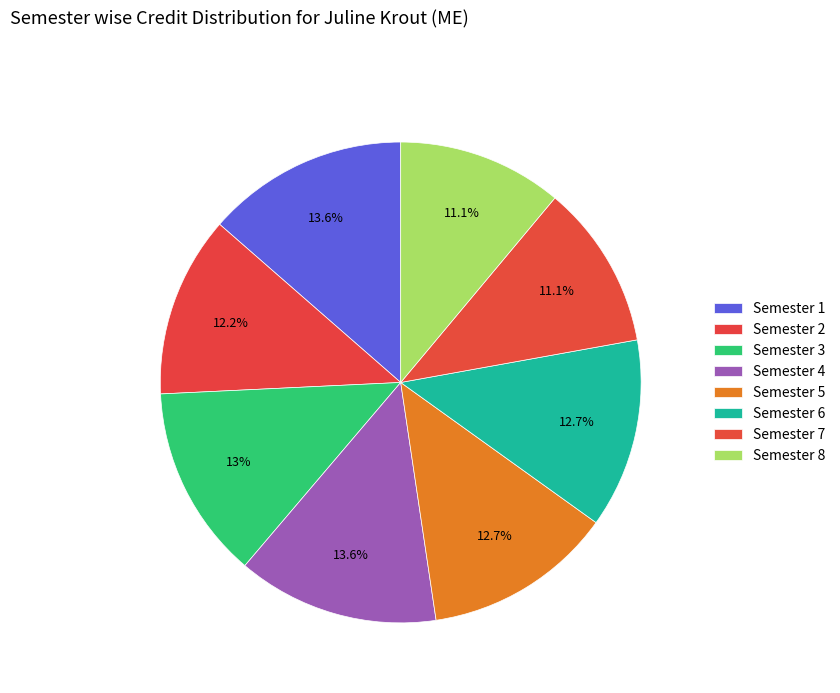

What percentage is the Semester 3 slice, to the nearest percent?

13%